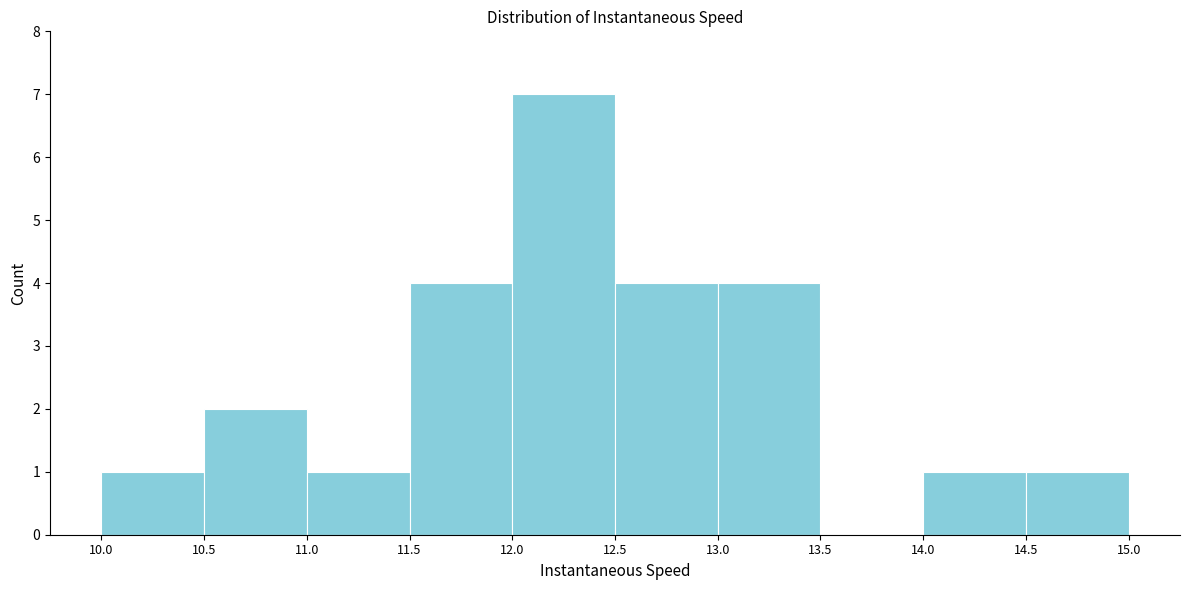

Reading left to right, transcribe this chart: for each bar, give the range it covers on the x-axis and its height. The values are not printed on the chart, so give them approximately, as read against the axis.

10.0 to 10.5: 1
10.5 to 11.0: 2
11.0 to 11.5: 1
11.5 to 12.0: 4
12.0 to 12.5: 7
12.5 to 13.0: 4
13.0 to 13.5: 4
13.5 to 14.0: 0
14.0 to 14.5: 1
14.5 to 15.0: 1